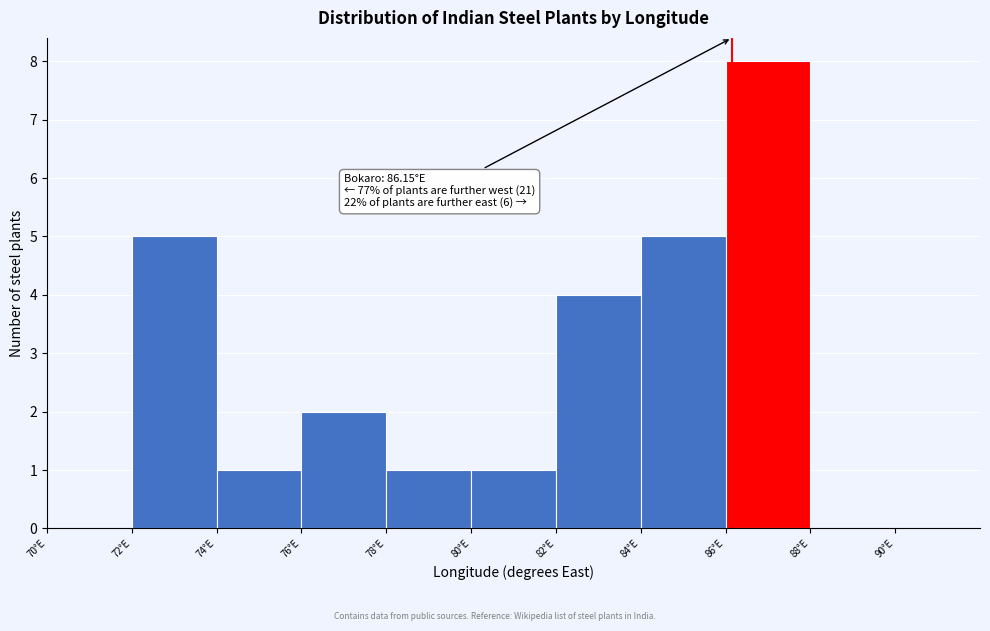

Which range on the x-axis has the tallest bar?

86 to 88